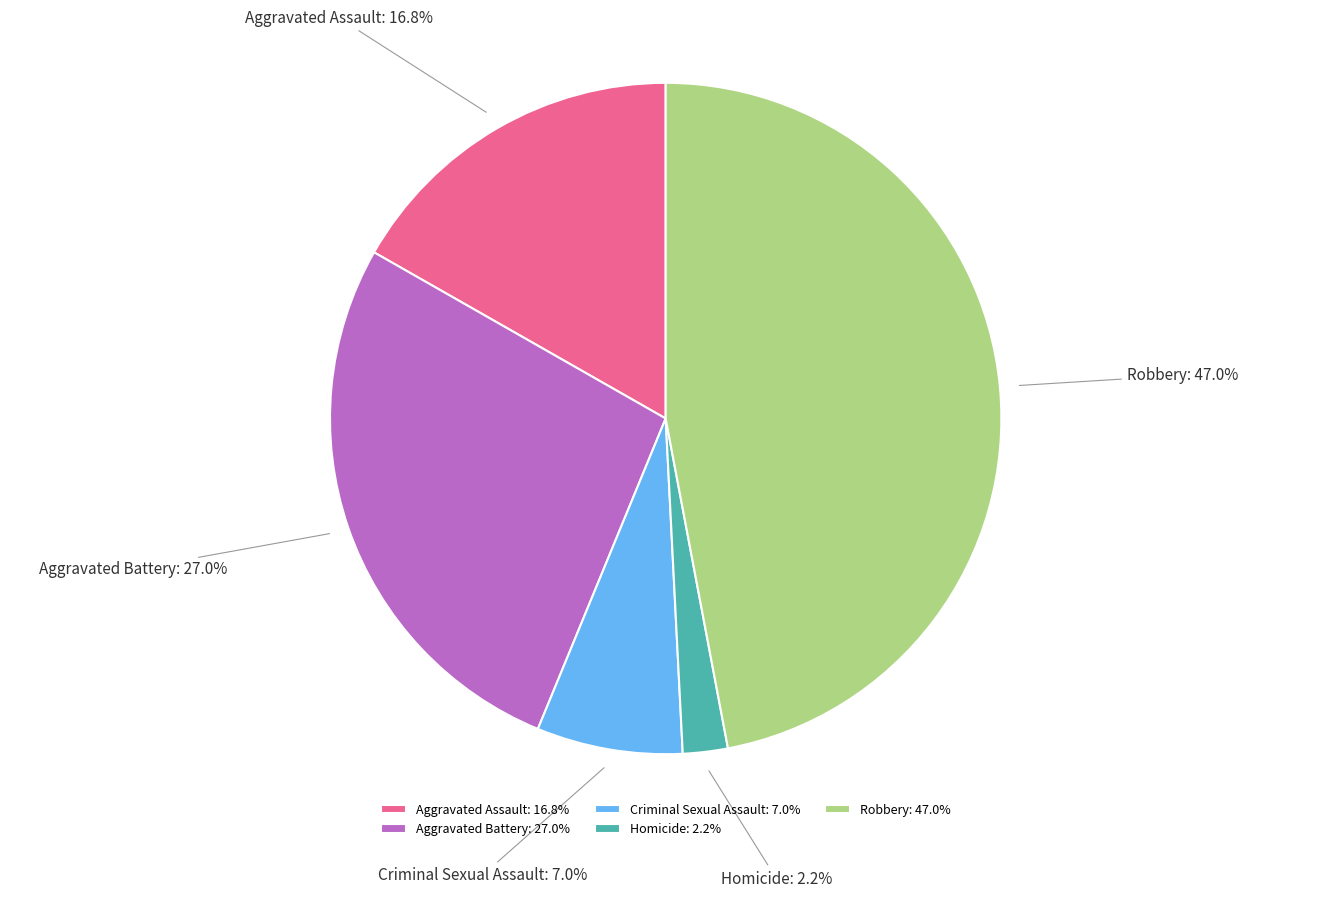

Which slice is the smallest?

Homicide